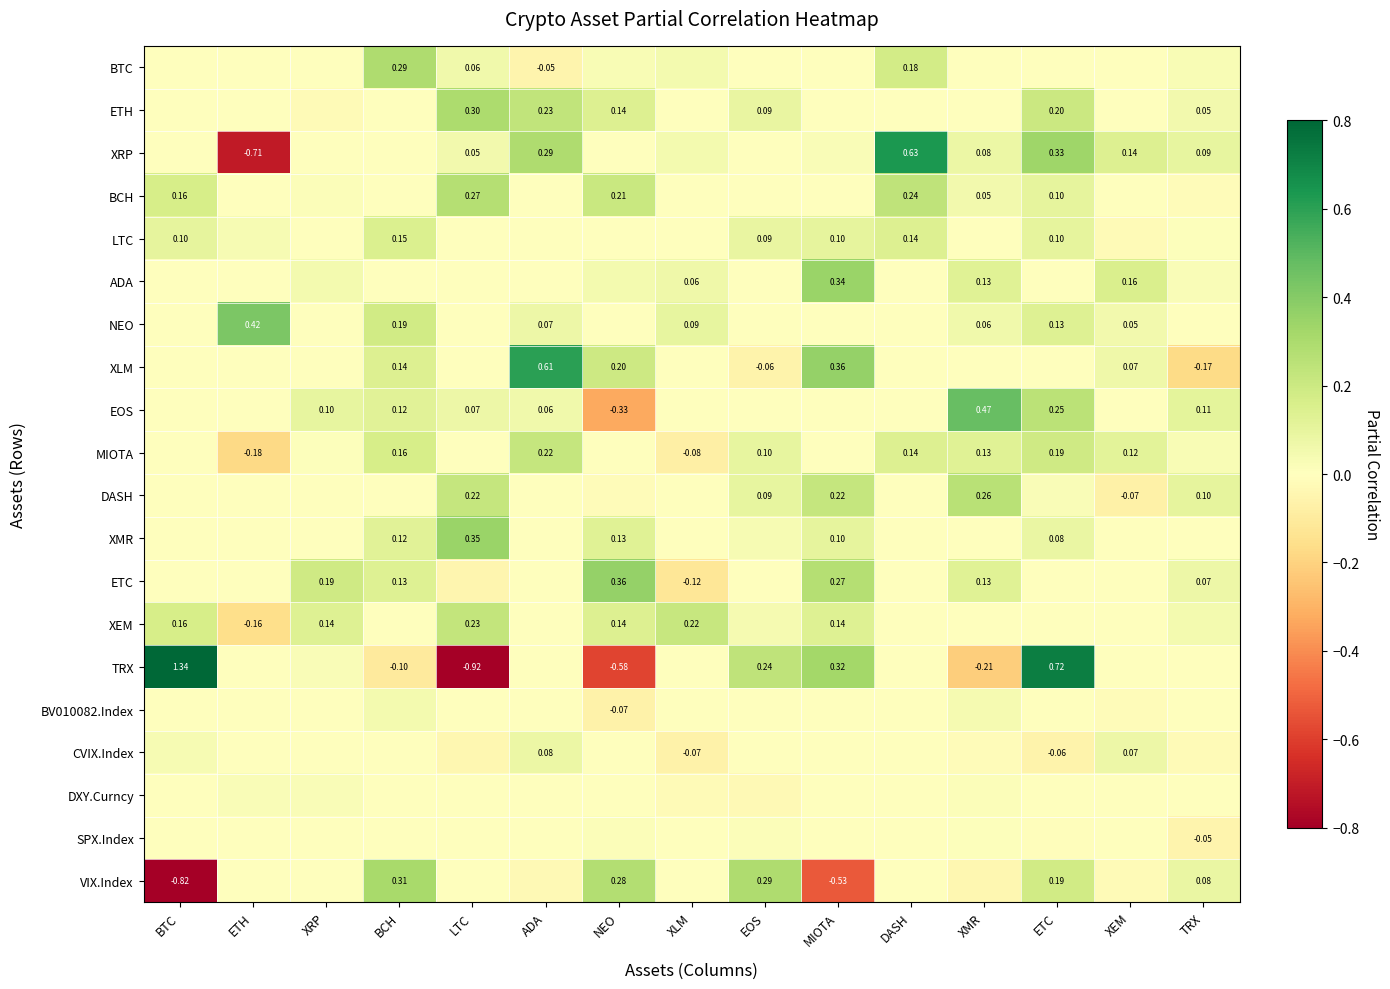

At how many categories does at least one series exceed 0?

15